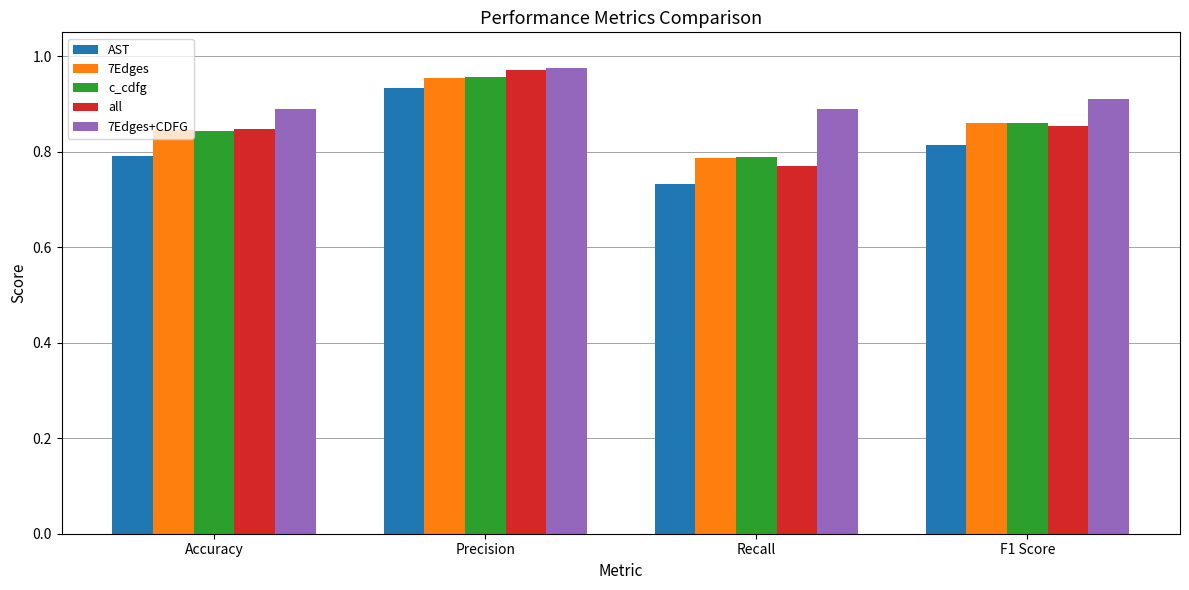

Which series has the widest spread of values?

AST